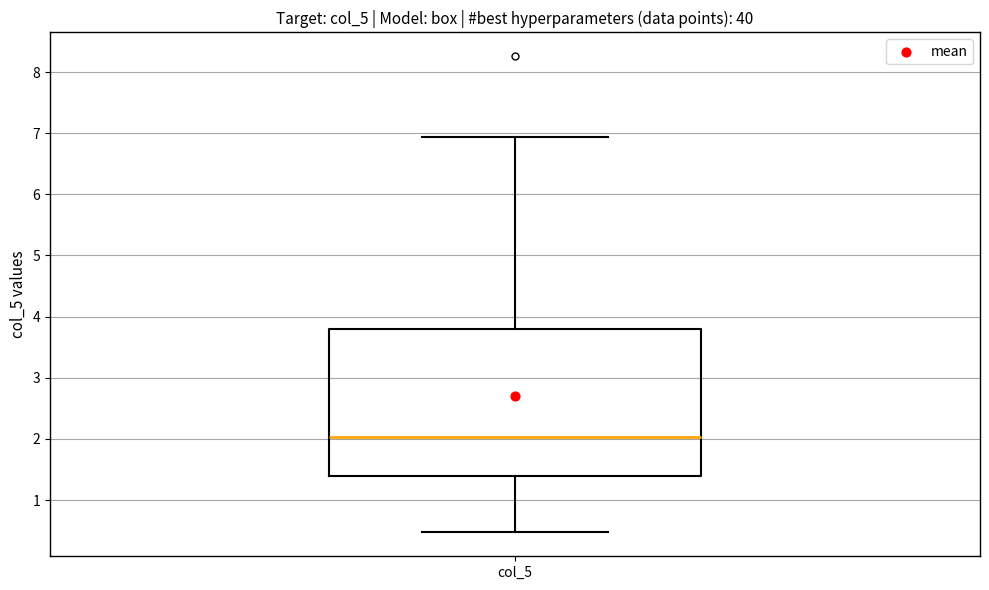

Transcribe this box plot: give where the median line is, the range the box spans, and where the two whiskers end, as read against the y-axis. The values are not printed on the chart, so give them approximately, as read against the axis.

median 2.0, box 1.4 to 3.8, whiskers 0.5 to 6.9